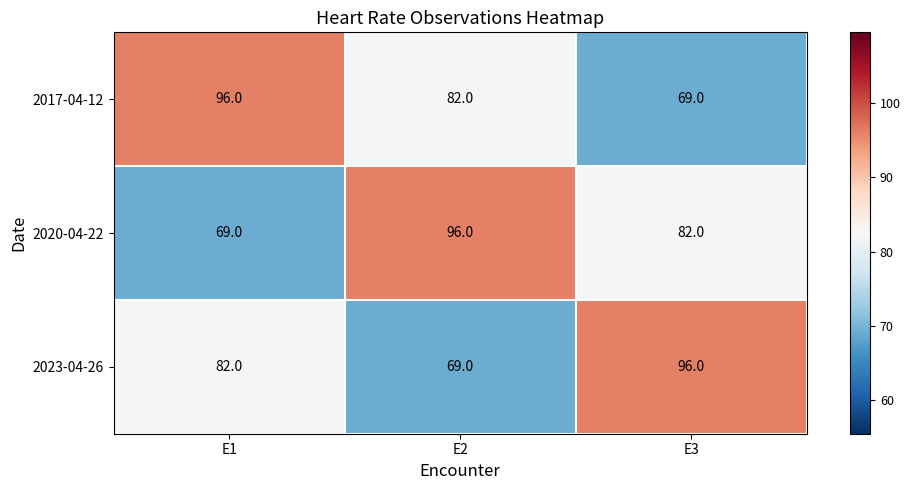

Which series changed the most between E1 and E2?

2020-04-22